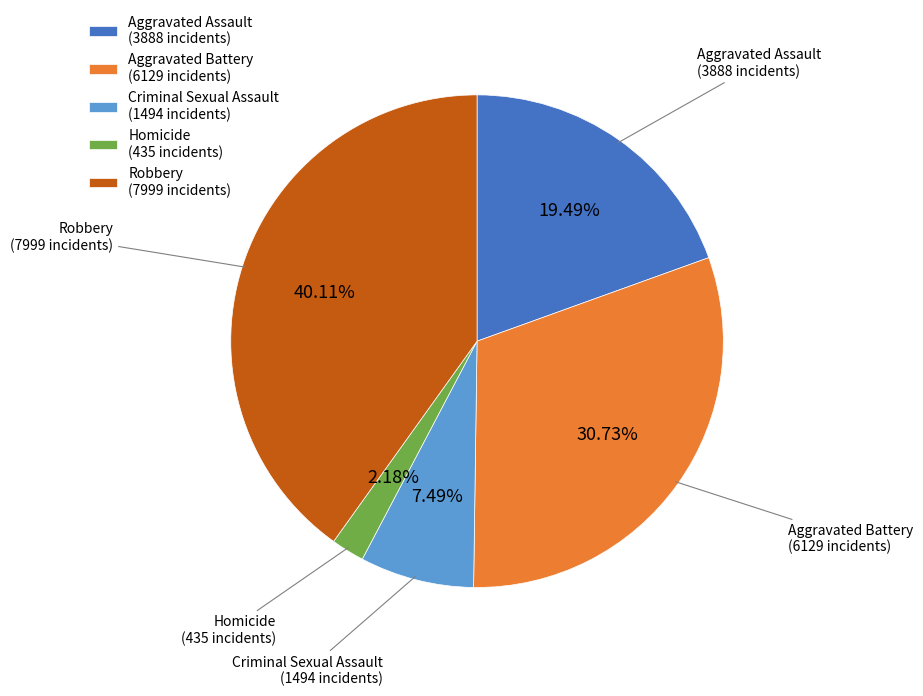

Rank the categories by value from lowest to highest.

Homicide, Criminal Sexual Assault, Aggravated Assault, Aggravated Battery, Robbery